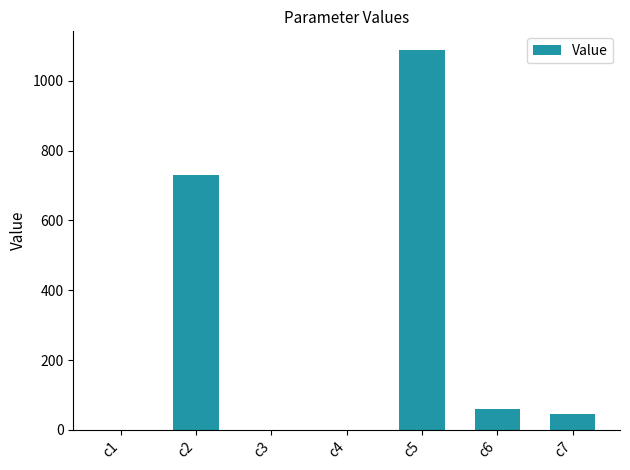

Which category has the highest value across all series?

c5